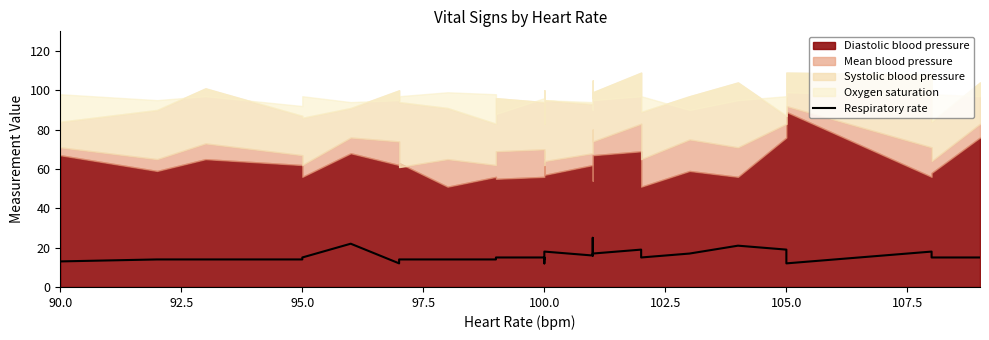

What is the average value?

16